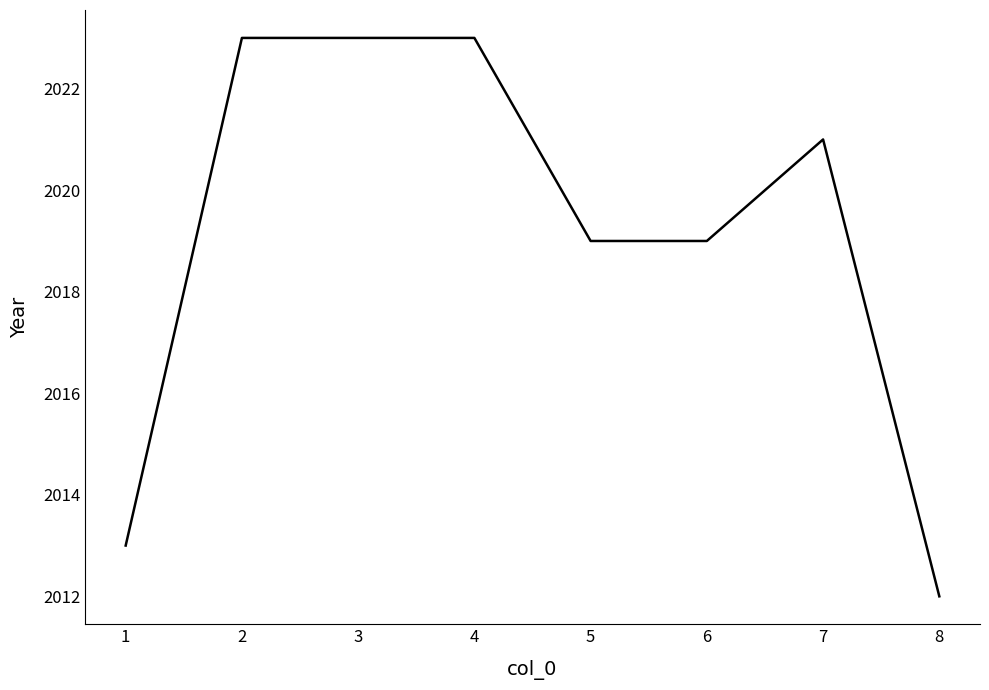

What is the smallest value displayed?

2012